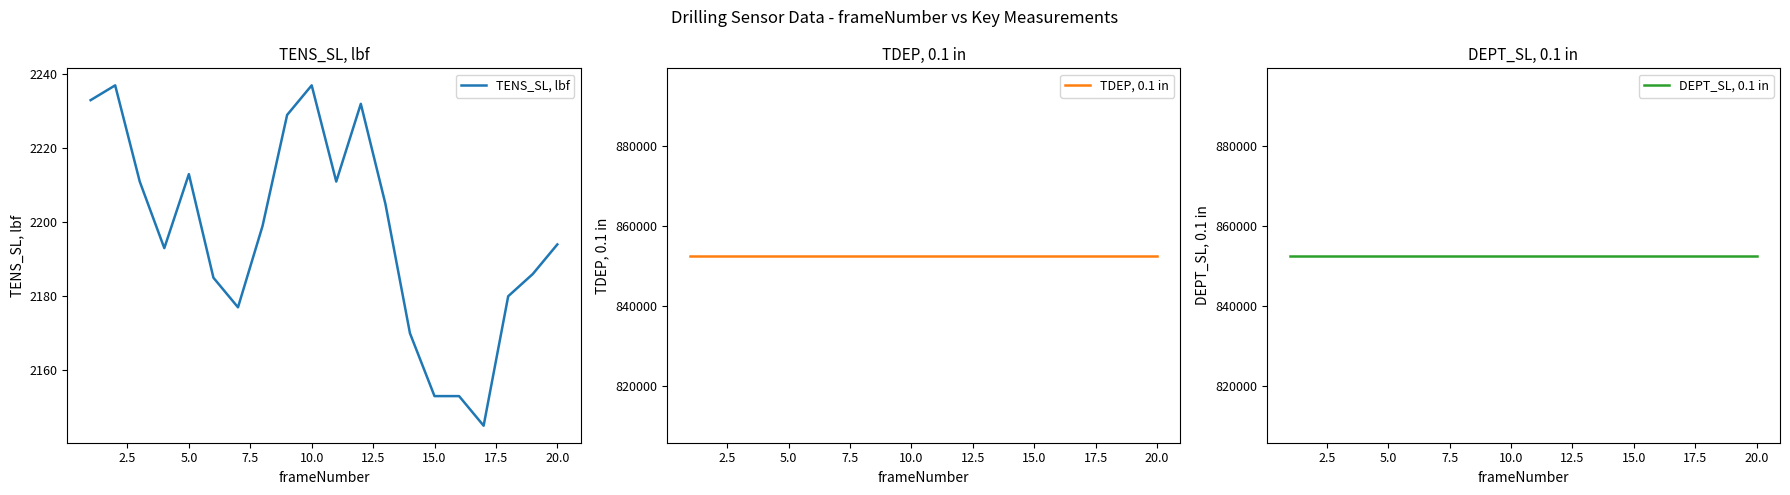

What is the spread (max minus min) of values at 17.5?

850407